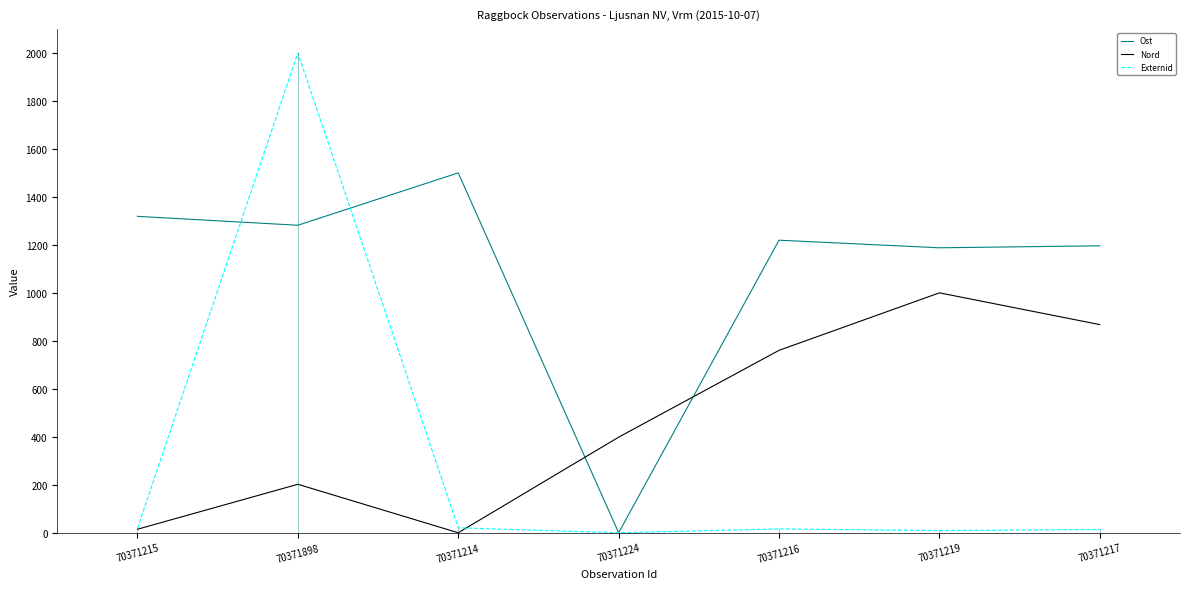

At how many categories does at least one series exceed 1275?

3